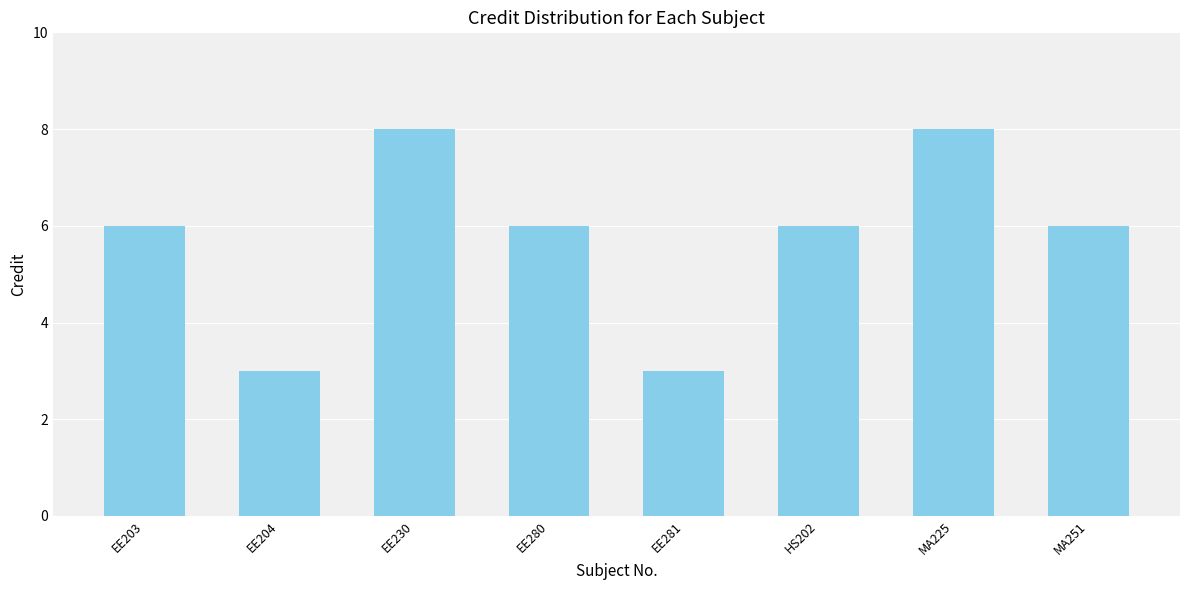

What is the minimum value shown in the chart?

3